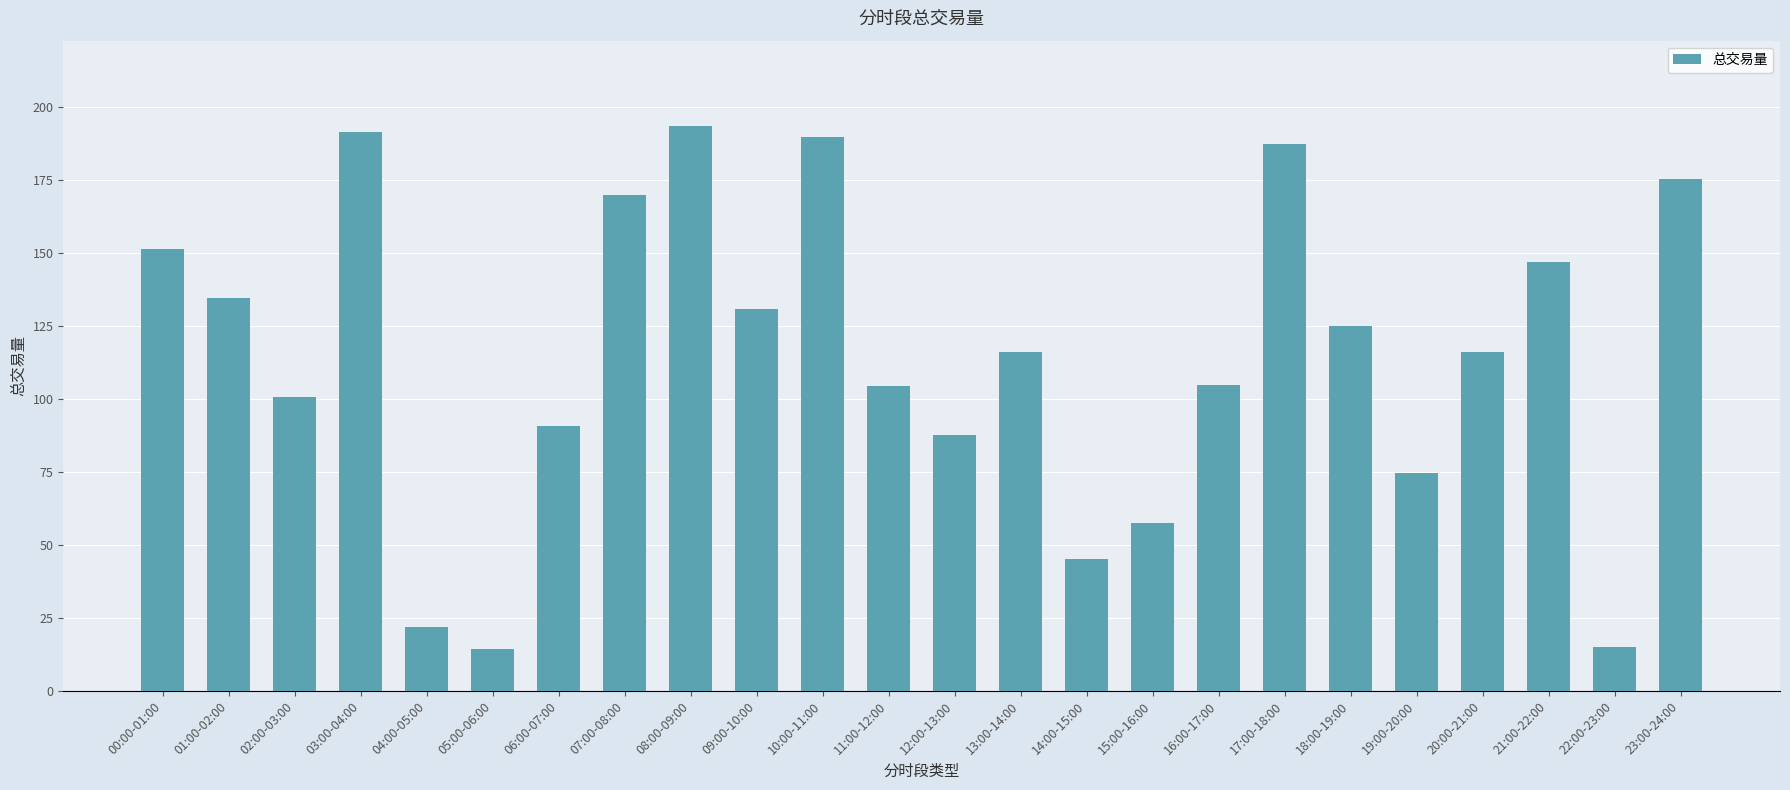

What is the difference between the second highest and minimum values?

177.2